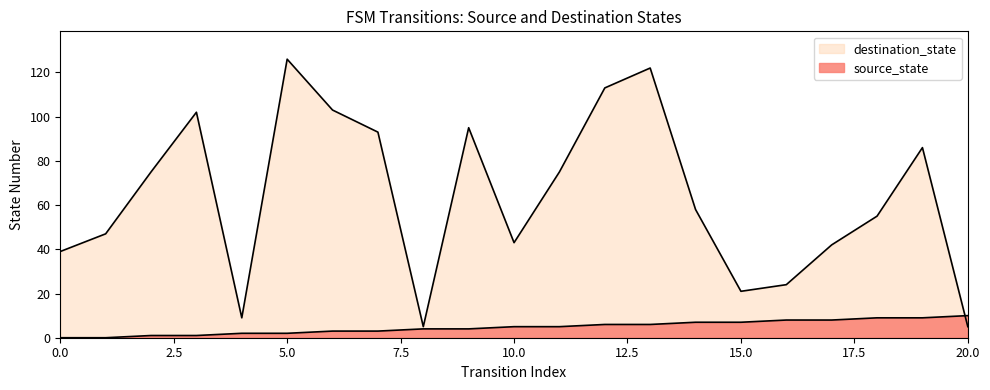

Reading left to right, transcribe all the data shown in this chart.

source_state: 0	0	1	1	2	2	3	3	4	4	5	5	6	6	7	7	8	8	9	9	10
destination_state: 39	47	75	102	9	126	103	93	5	95	43	75	113	122	58	21	24	42	55	86	5